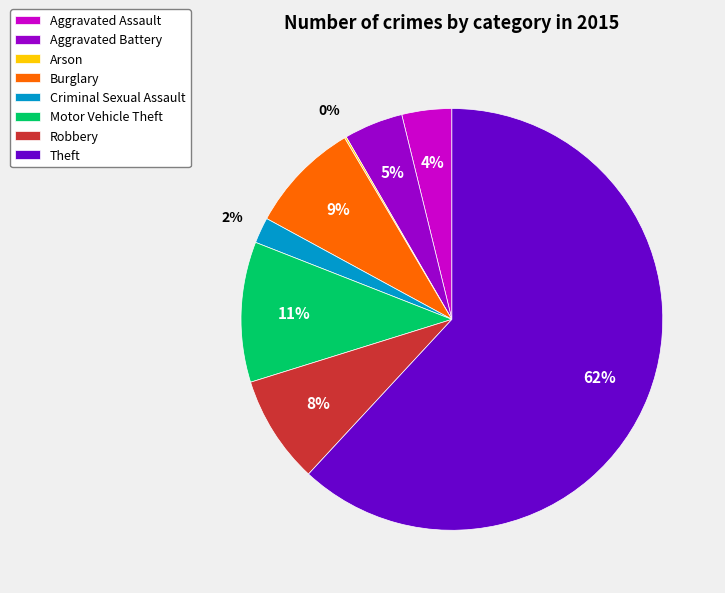

Do Aggravated Assault and Theft together represent more than half of the pie?

Yes